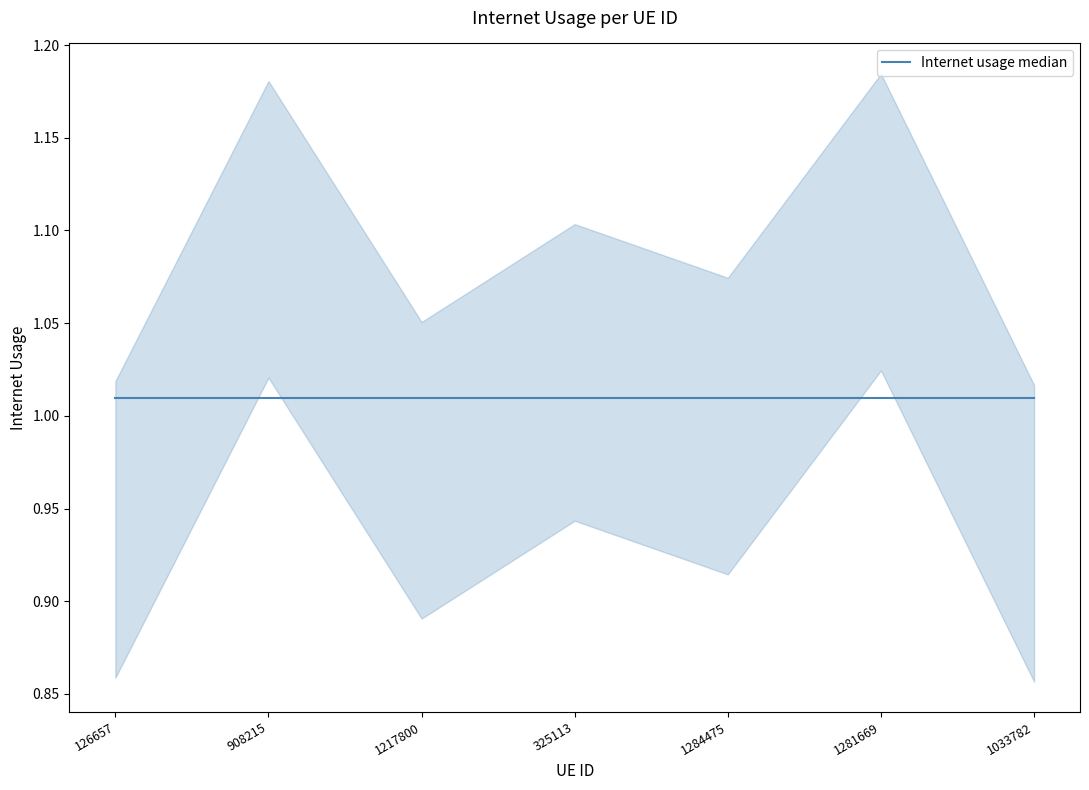

The chart shows a value of 0.9 at 1033782. True or false?

True